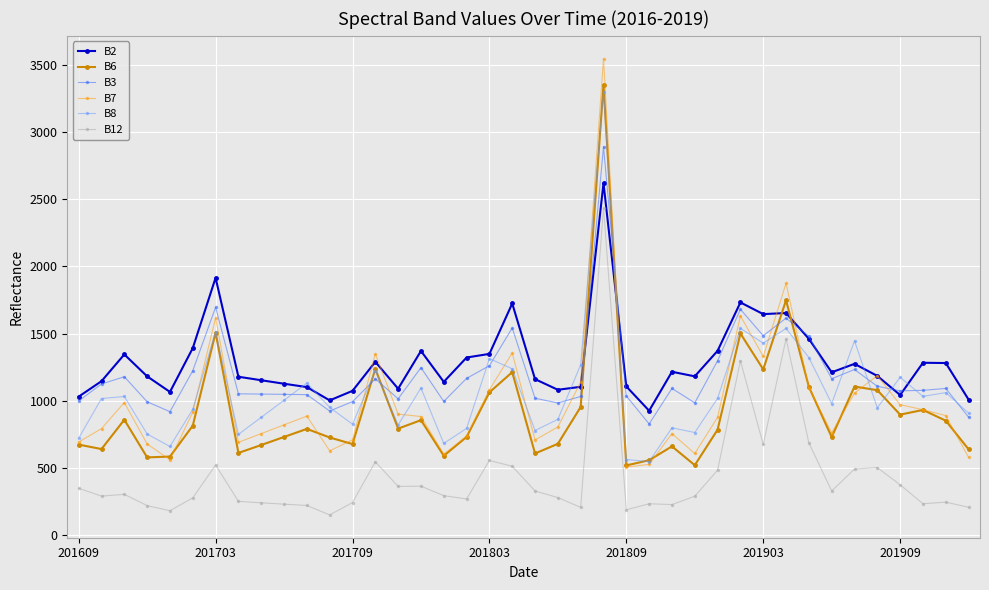

After their last crossing, which series has the higher values: B6 or B2?

B2